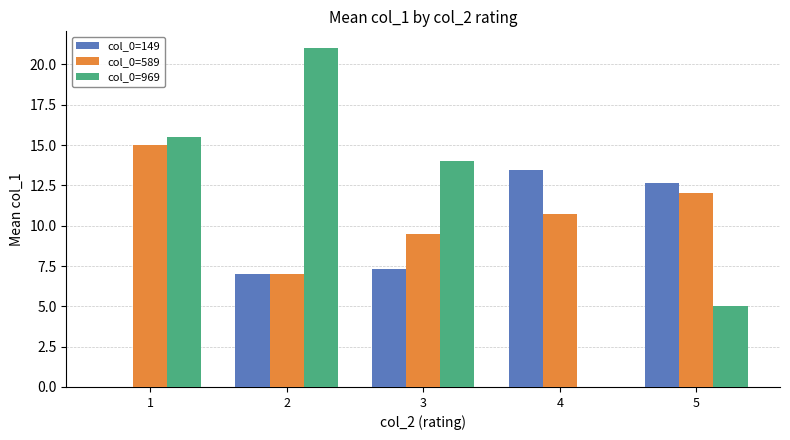

Reading left to right, what are all the values shown in this chart?

col_0=149: 1=0.0	2=7.0	3=7.3	4=13.4	5=12.7
col_0=589: 1=15.0	2=7.0	3=9.5	4=10.7	5=12.0
col_0=969: 1=15.5	2=21.0	3=14.0	4=0.0	5=5.0